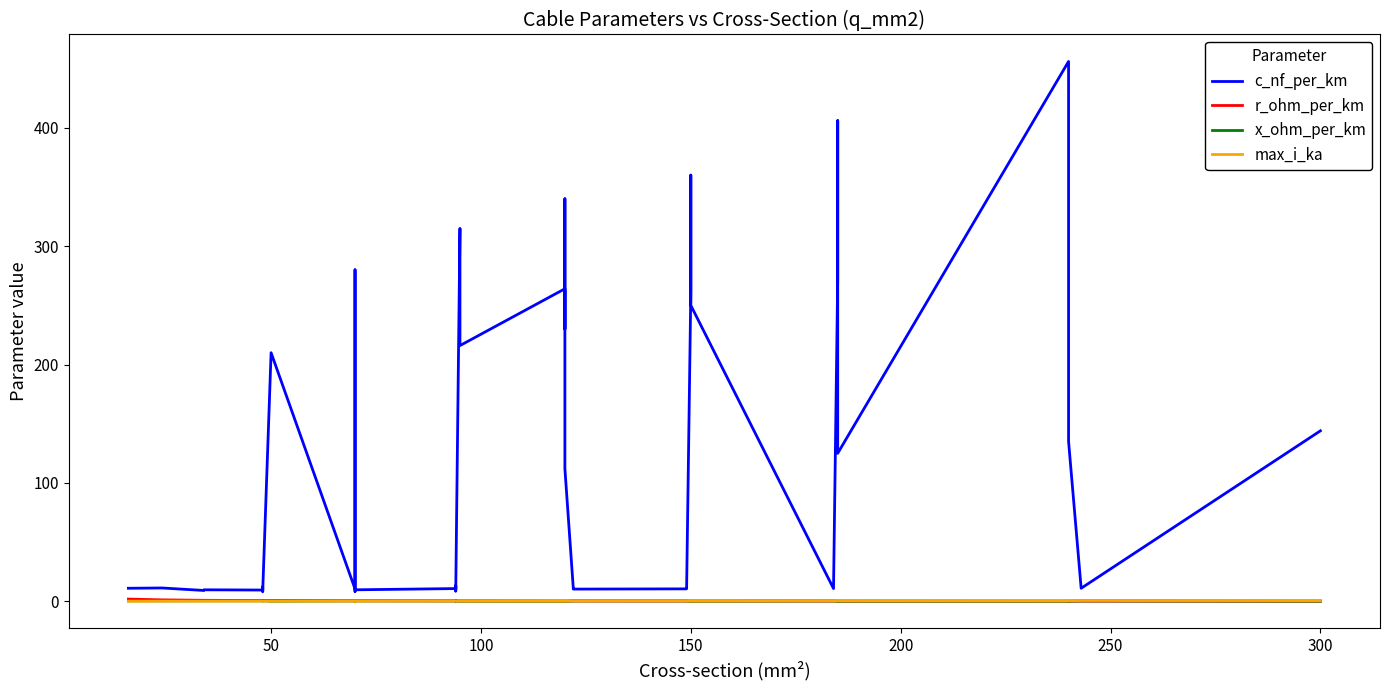

At which category does x_ohm_per_km reach its first local peak?

100